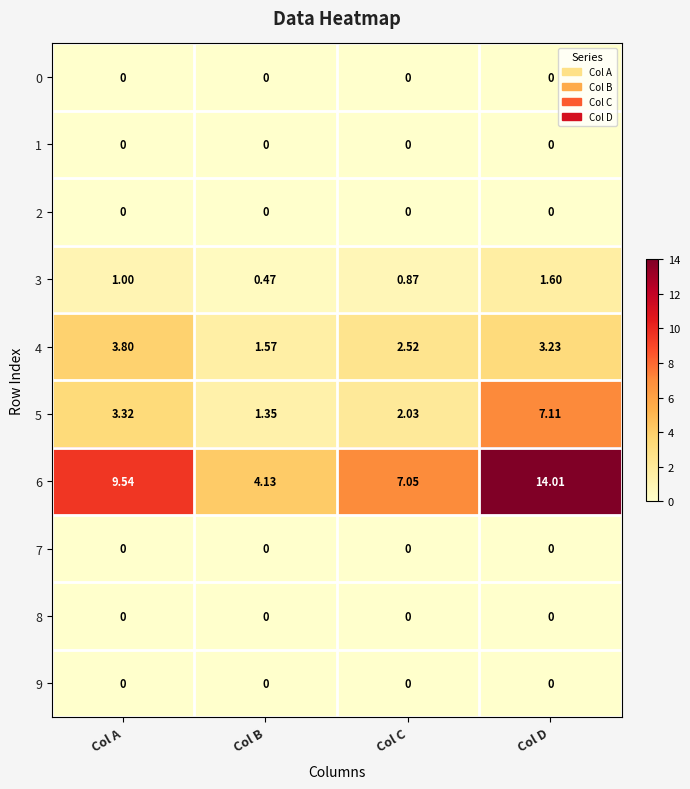

List the labels in order of 4 value, largest first.

Col A, Col D, Col C, Col B